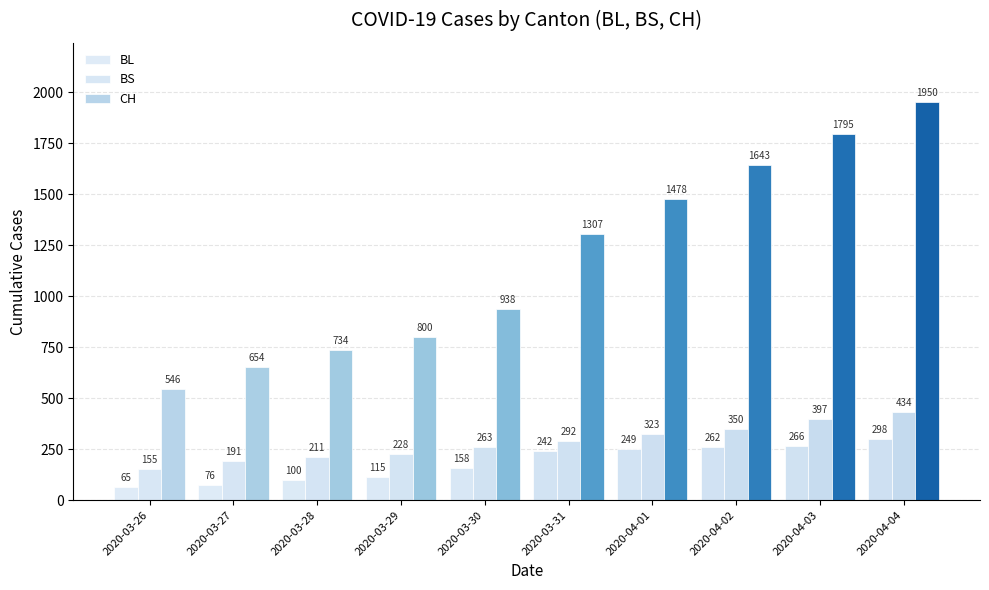

How many categories are shown in the chart?

10